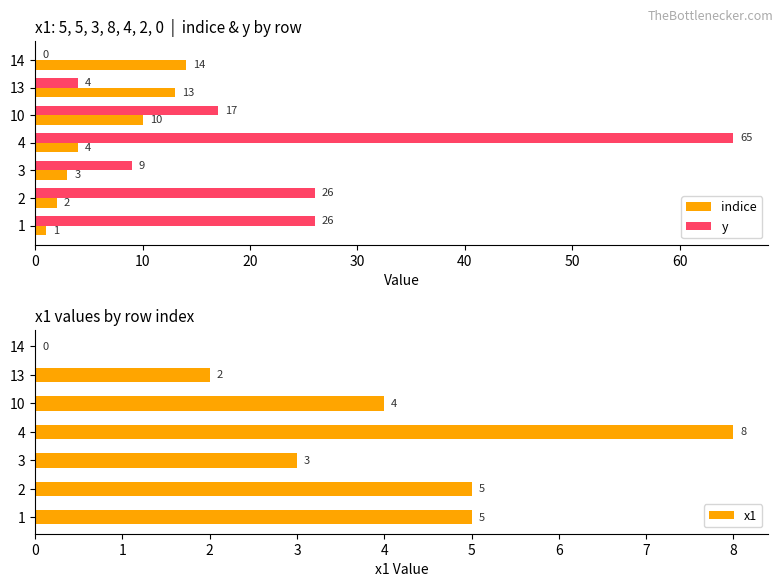

What is the approximate value of indice at 13, to the nearest 10?

10